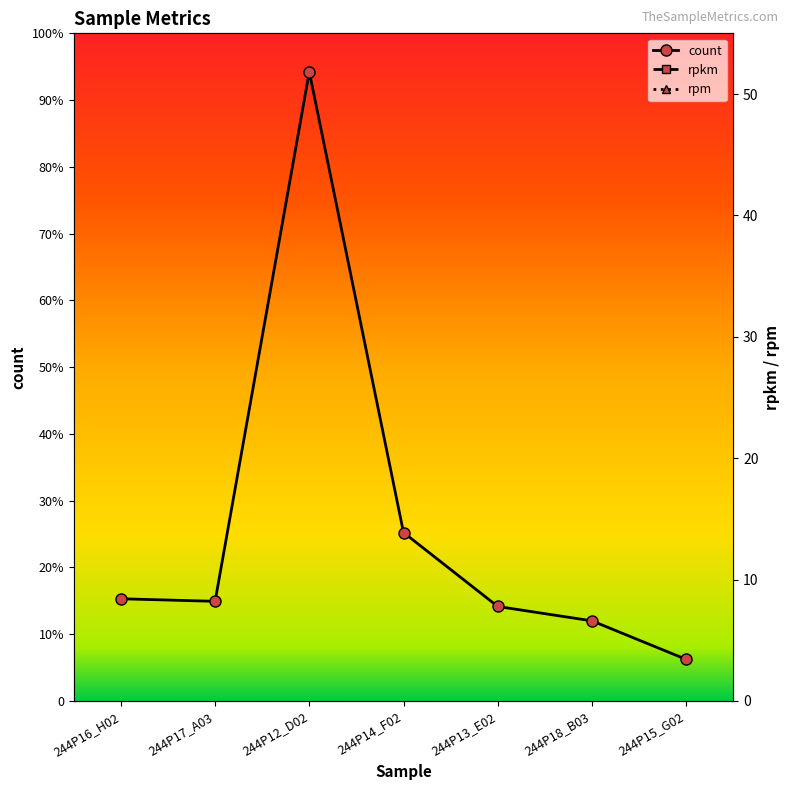

Reading left to right, what are all the values shown in this chart?

count: 199.0	194.0	1225.0	328.0	184.0	156.0	81.0
rpkm: 0.1	0.1	0.2	0.1	0.0	0.0	0.0
rpm: 12.2	14.0	50.0	19.3	10.2	11.1	5.2